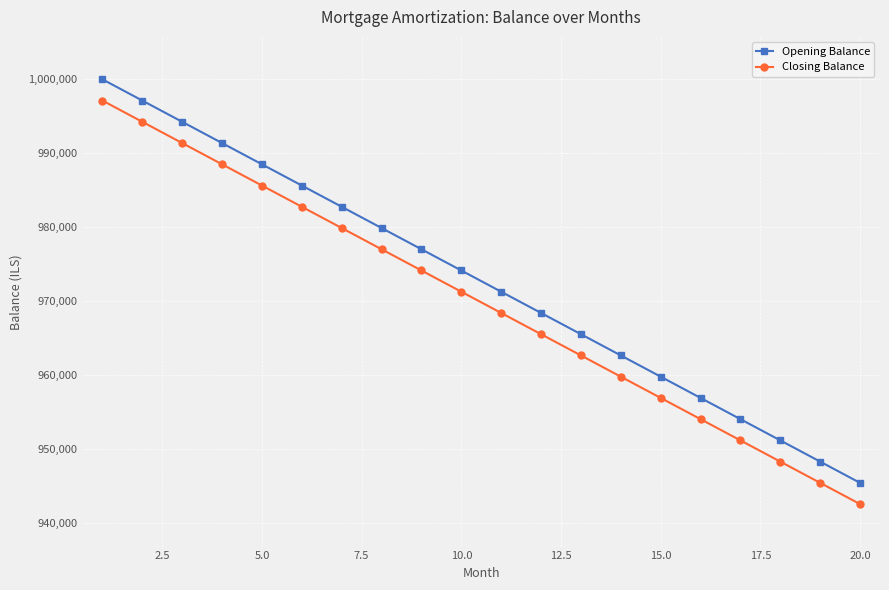

What is the value of the Opening Balance point at the 18th from the left?

951149.4